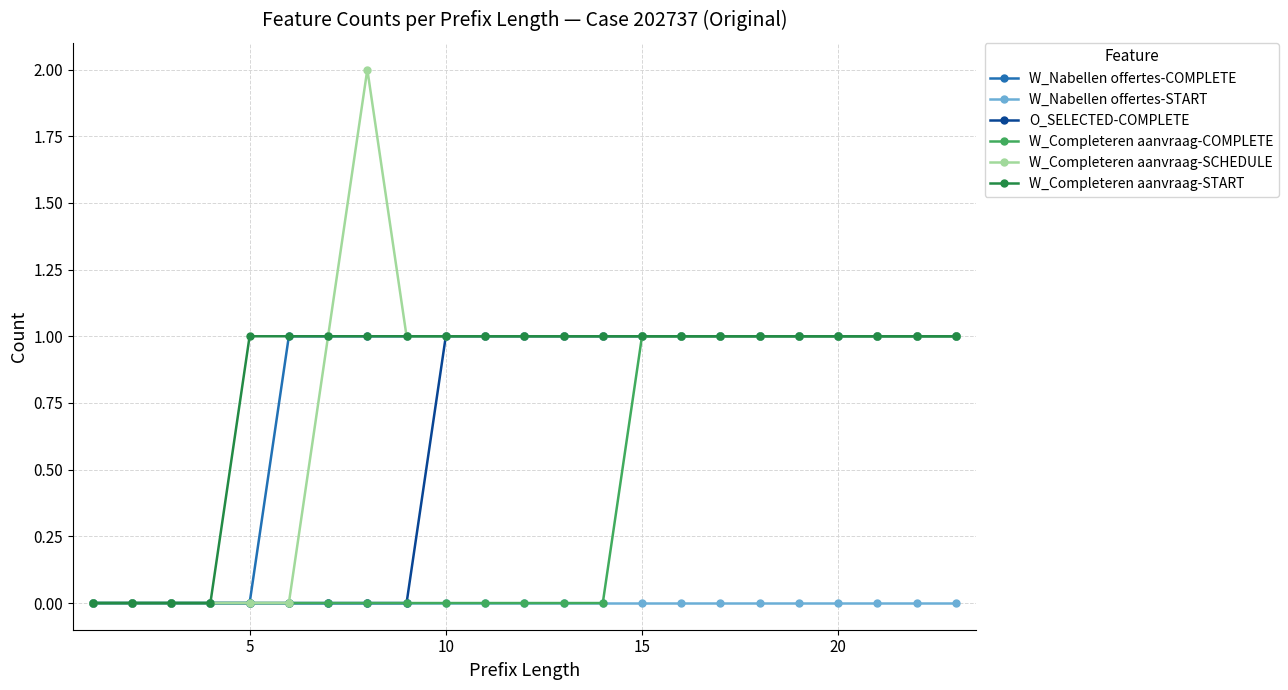

What is the value of the W_Completeren aanvraag-COMPLETE point at the 15th from the left?

1